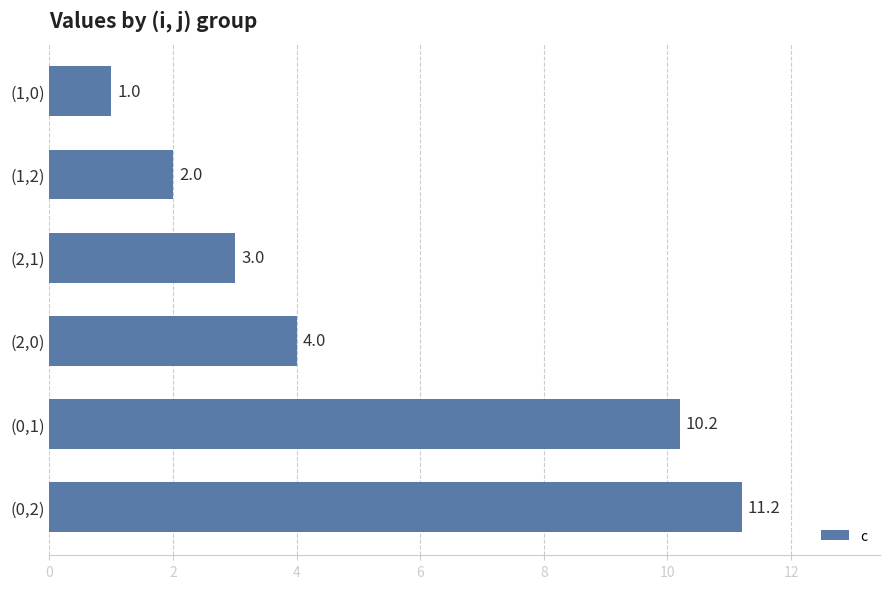

How many data points are less than 4?

3